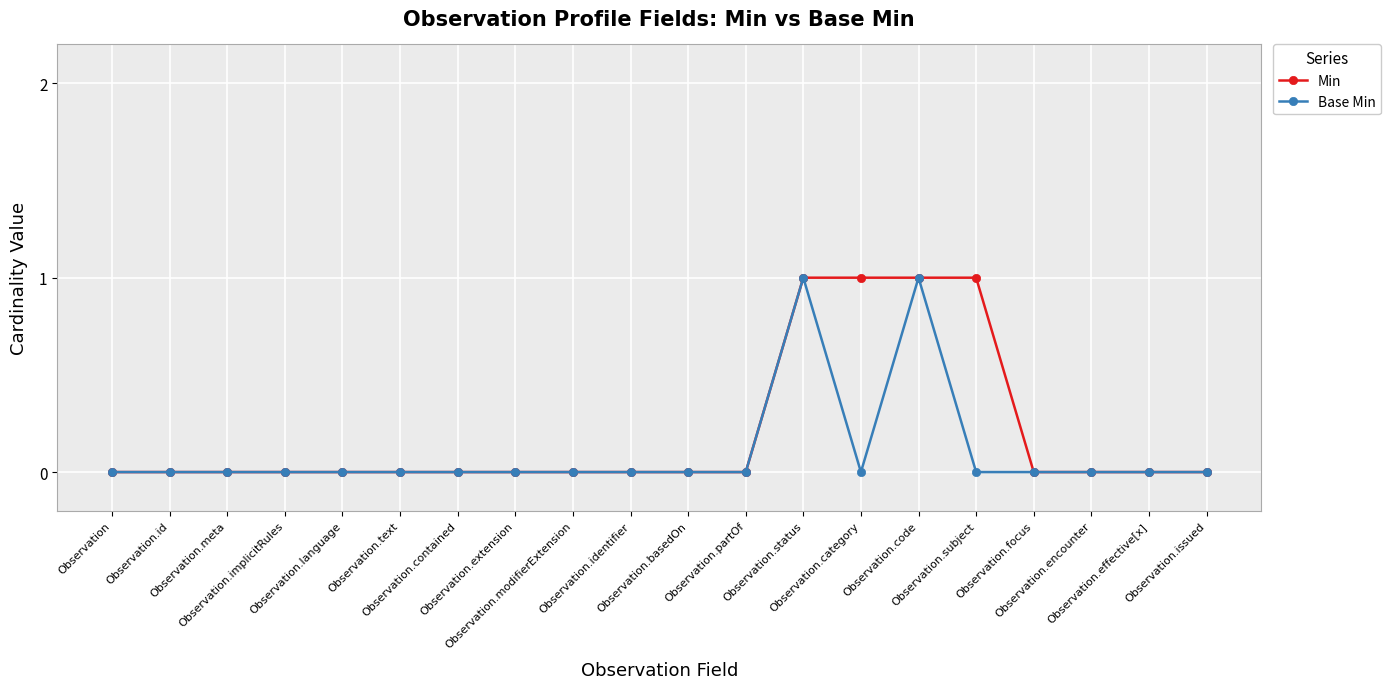

Count the number of data series in this chart.

2